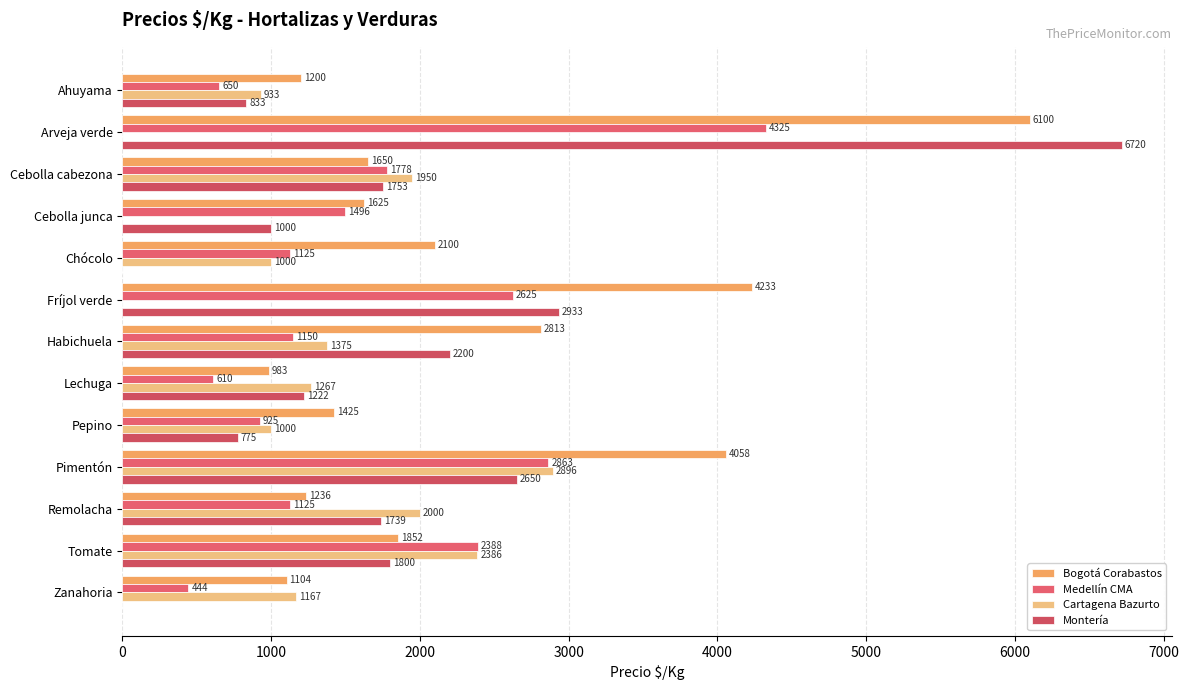

At which category is the sum across all series the highest?

Arveja verde